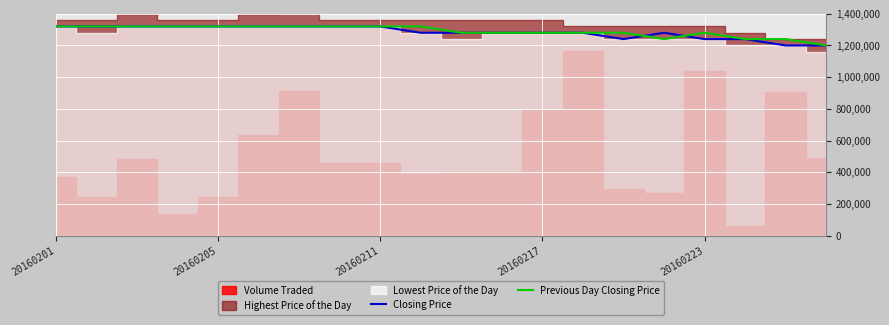

Is this an area chart (filled region under the line)?

No